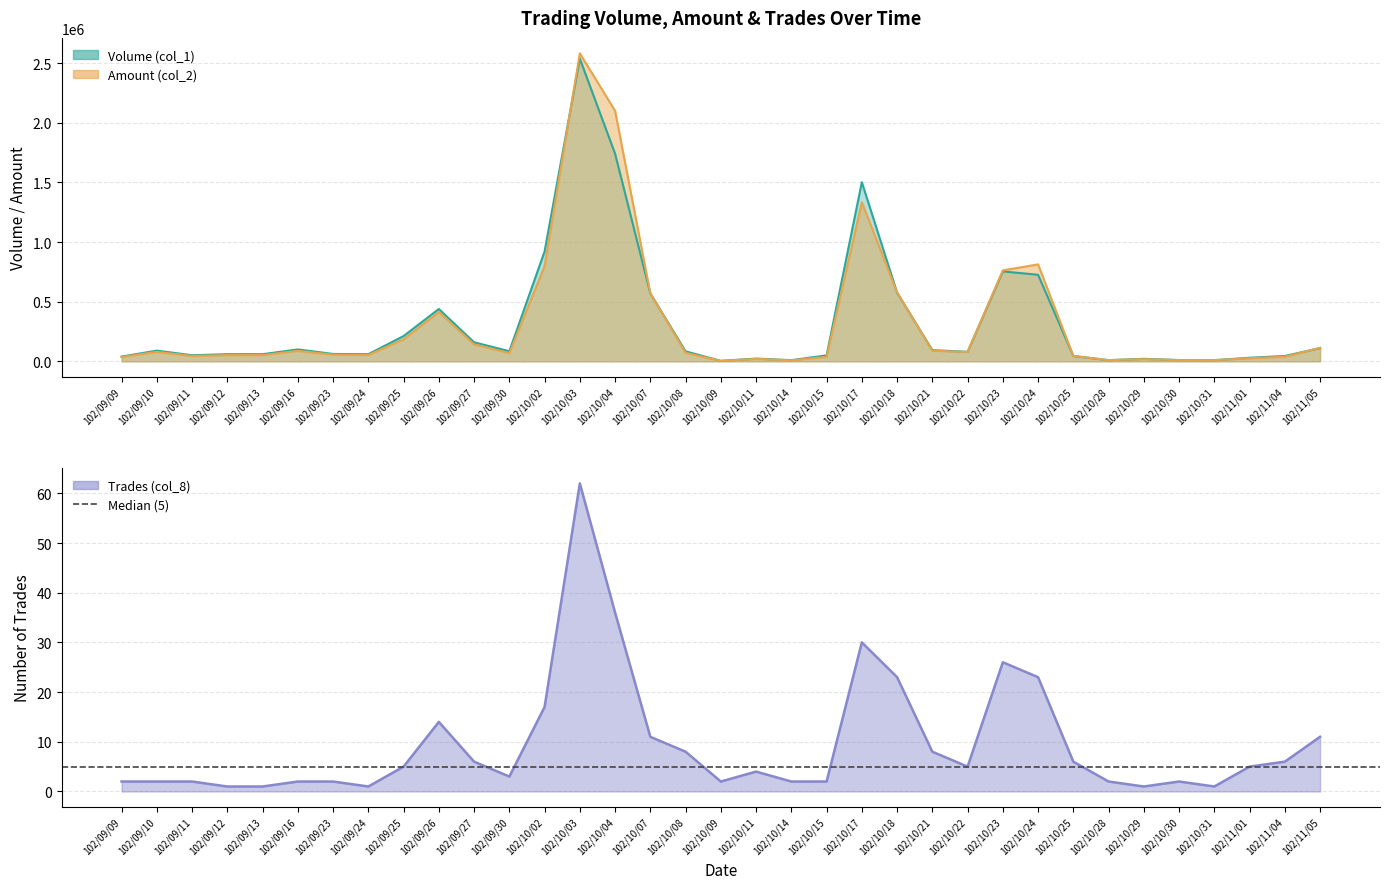

What is the label of the 31st point from the left?

102/10/30